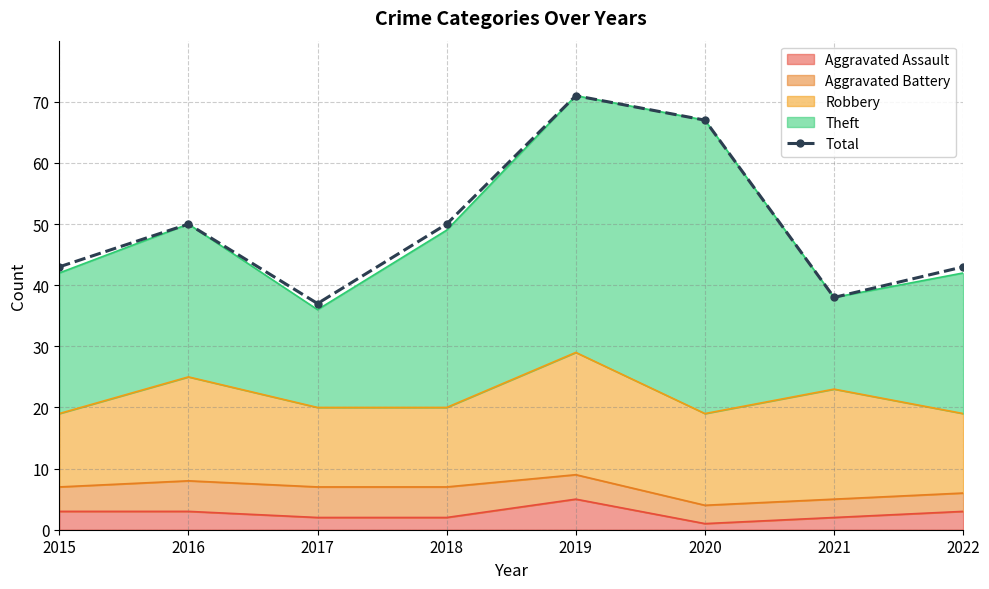

Reading left to right, list all the values displayed in this chart.

2015=43	2016=50	2017=37	2018=50	2019=71	2020=67	2021=38	2022=43